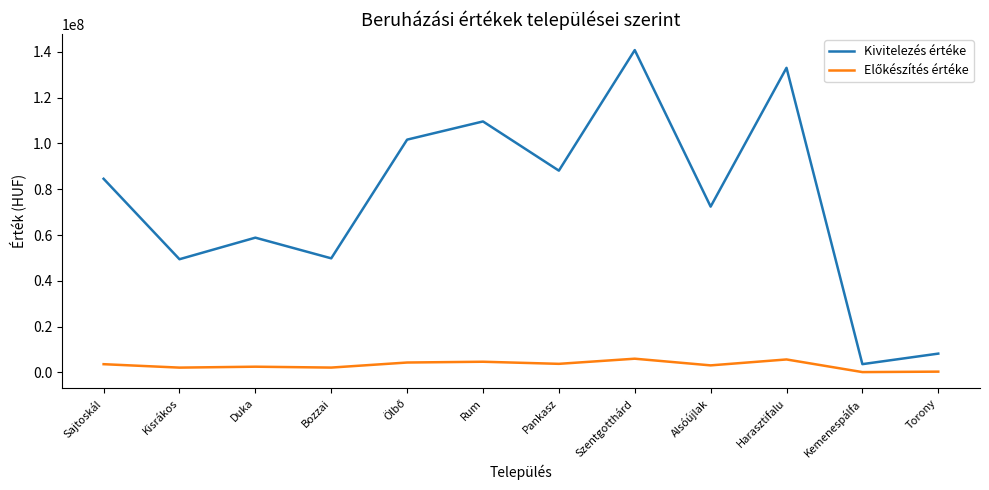

At which category is the sum across all series the highest?

Szentgotthárd